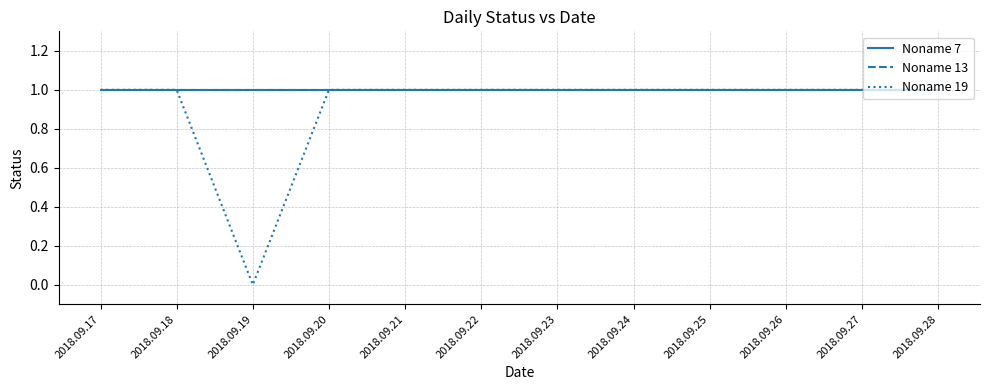

Reading left to right, transcribe all the data shown in this chart.

Noname 7: 2018.09.17=1	2018.09.18=1	2018.09.19=1	2018.09.20=1	2018.09.21=1	2018.09.22=1	2018.09.23=1	2018.09.24=1	2018.09.25=1	2018.09.26=1	2018.09.27=1	2018.09.28=1
Noname 13: 2018.09.17=1	2018.09.18=1	2018.09.19=1	2018.09.20=1	2018.09.21=1	2018.09.22=1	2018.09.23=1	2018.09.24=1	2018.09.25=1	2018.09.26=1	2018.09.27=1	2018.09.28=1
Noname 19: 2018.09.17=1	2018.09.18=1	2018.09.19=0	2018.09.20=1	2018.09.21=1	2018.09.22=1	2018.09.23=1	2018.09.24=1	2018.09.25=1	2018.09.26=1	2018.09.27=1	2018.09.28=1